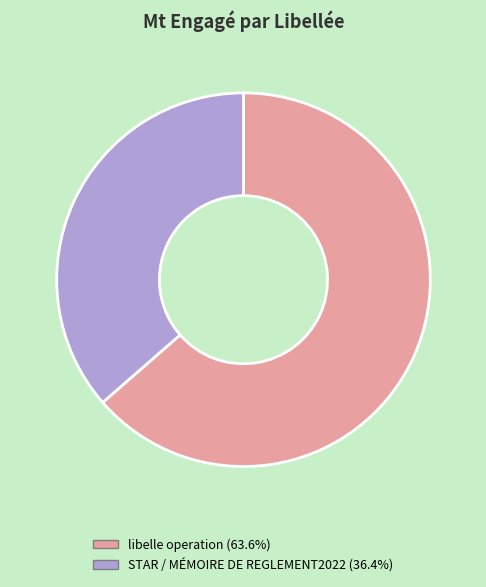

How many slices are in this pie chart?

2